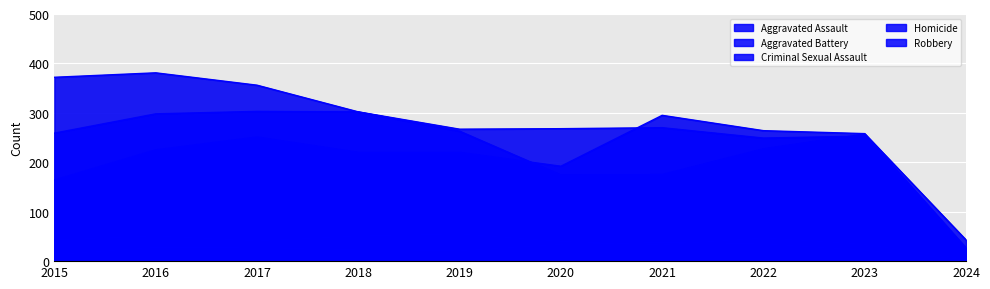

Which series has the widest spread of values?

Robbery